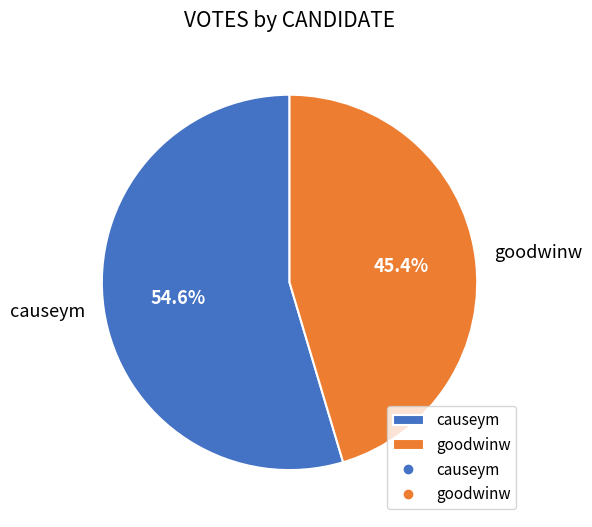

Which category has the smallest portion of the pie?

goodwinw